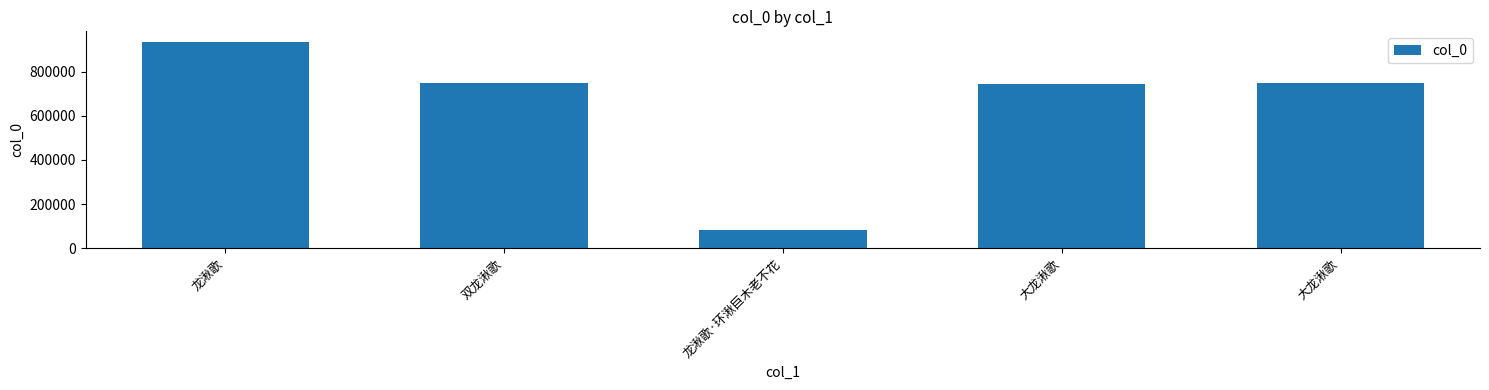

What is the ratio of the value at 双龙湫歌 to the value at 龙湫歌·环湫巨木老不花?

9.3